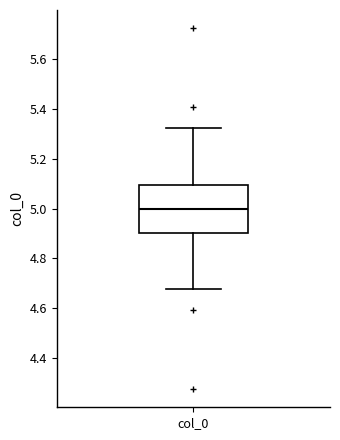

Read this box plot against the y-axis: the position of the median line, the range covered by the box, and the ends of both whiskers. The values are not printed on the chart, so give them approximately, as read against the axis.

median 5.00, box 4.90 to 5.10, whiskers 4.68 to 5.32